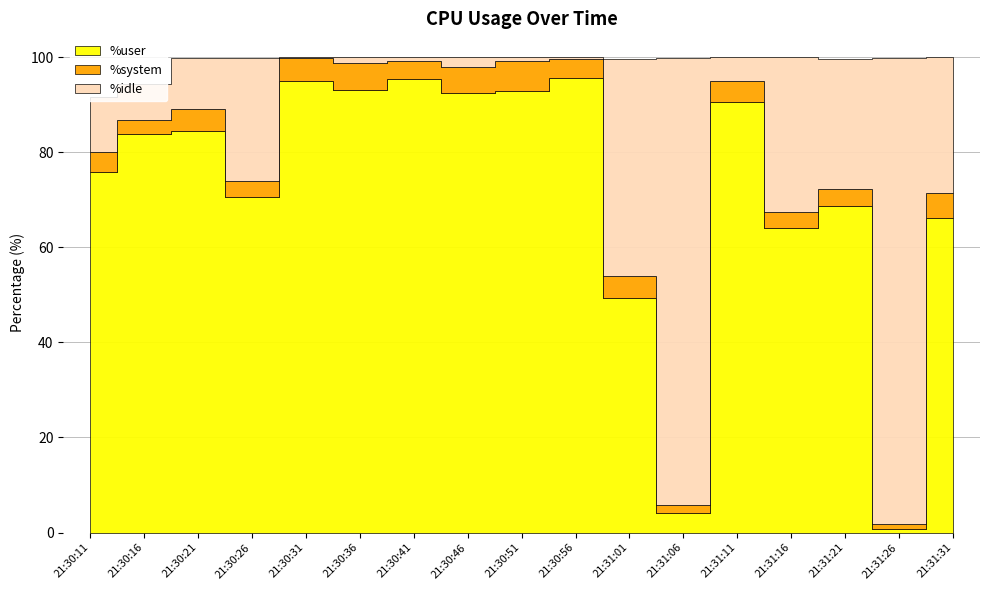

The value of %system at 21:30:36 is 5.7. True or false?

True